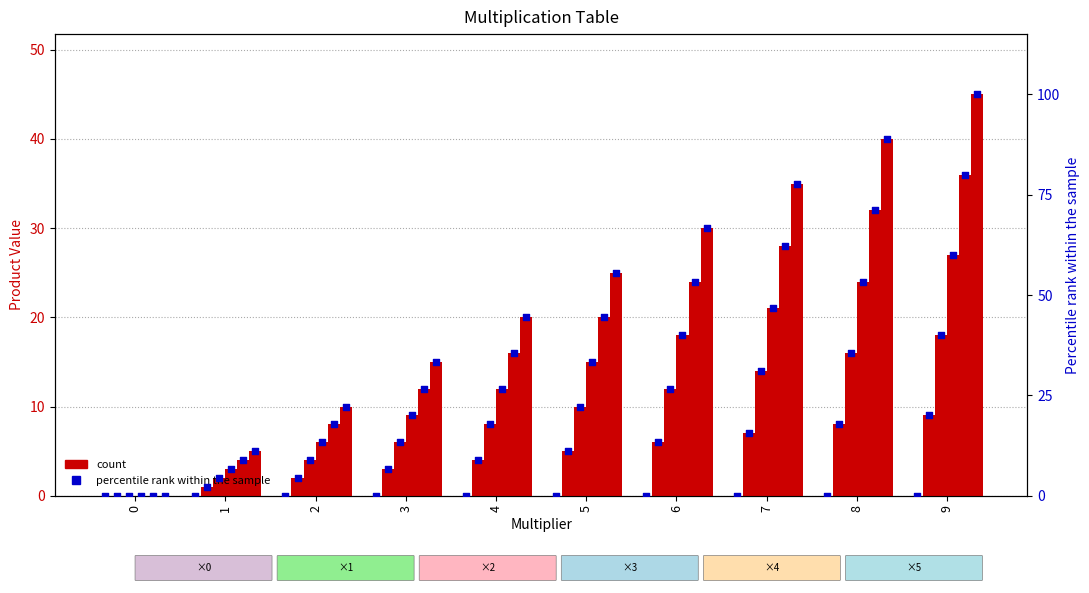

Is the value of pct_5 at 7 greater than the value of pct_0 at 6?

Yes